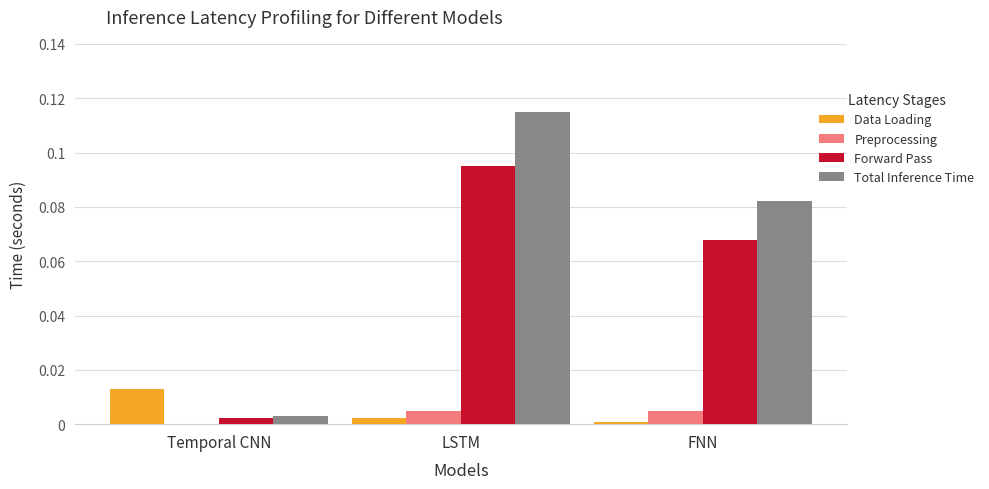

What are all the series names shown in the legend?

Data Loading, Preprocessing, Forward Pass, Total Inference Time